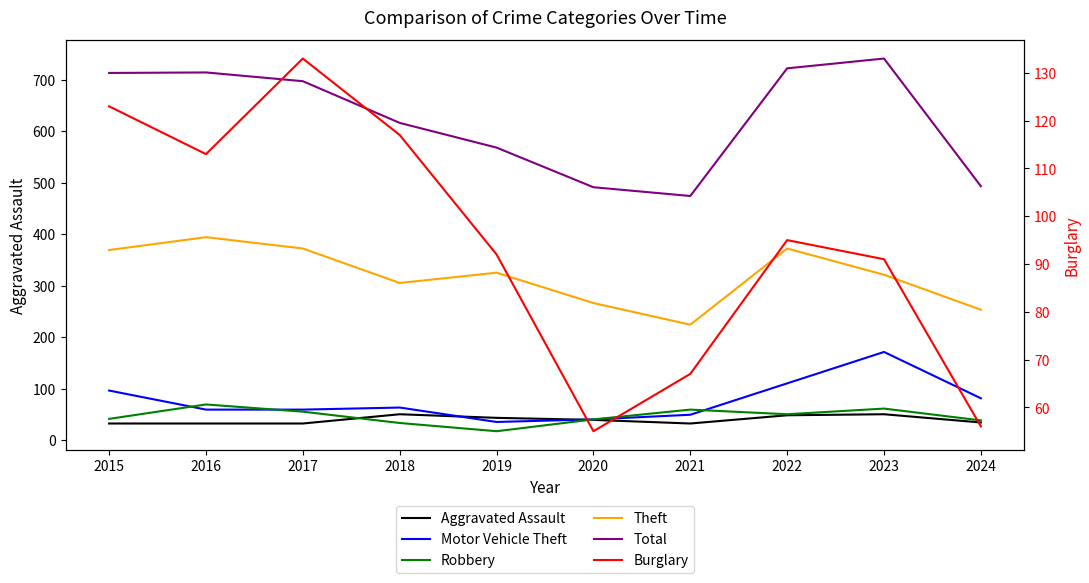

True or false: Robbery has more than 2 interior local peaks.

True